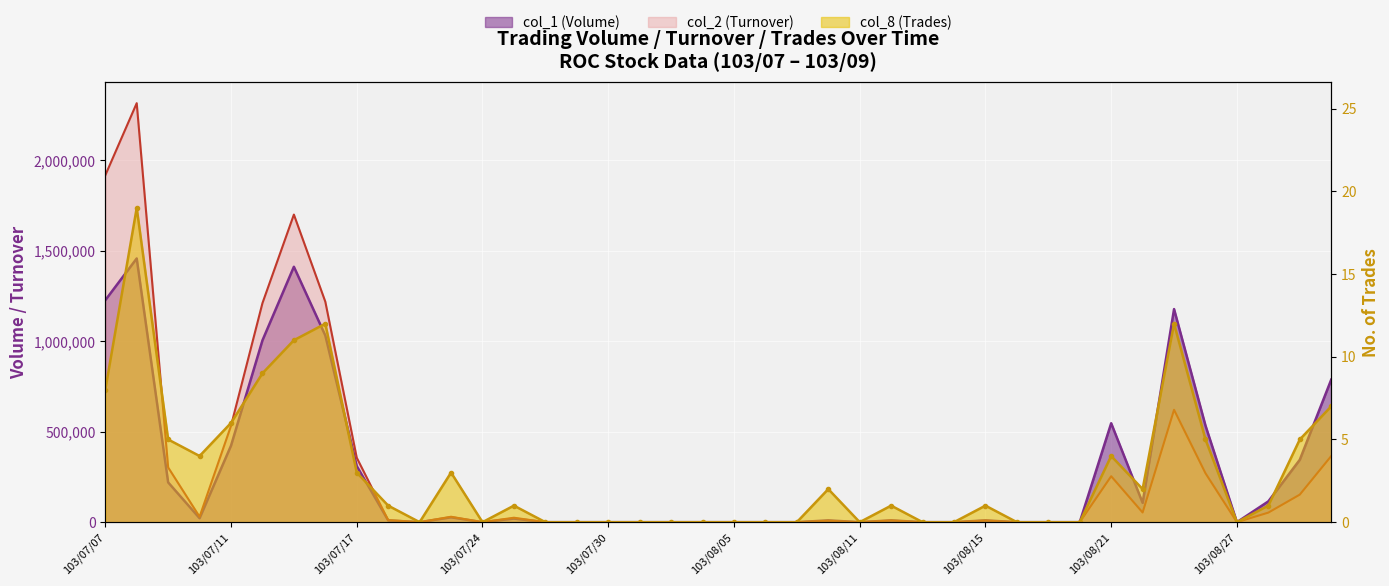

Which category has the lowest value in the col_2 (Turnover) series?

103/07/21